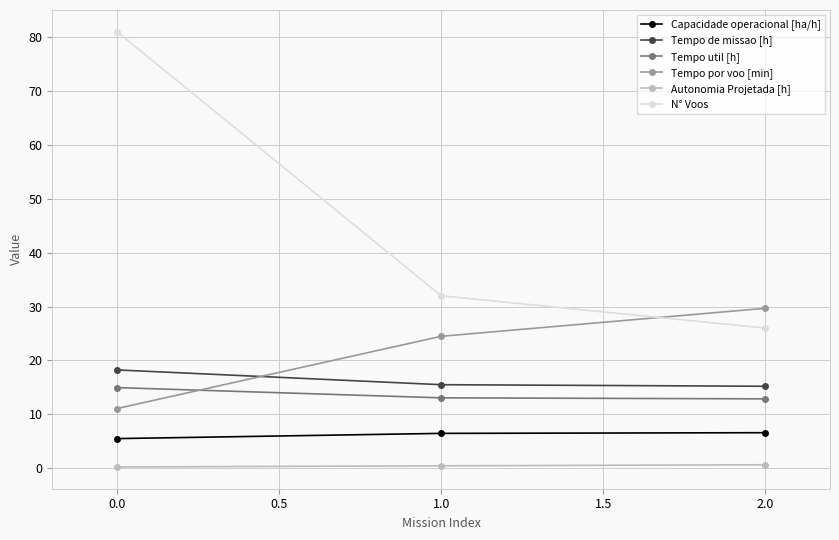

What is the value of the N° Voos point at the 2nd from the left?

32.0